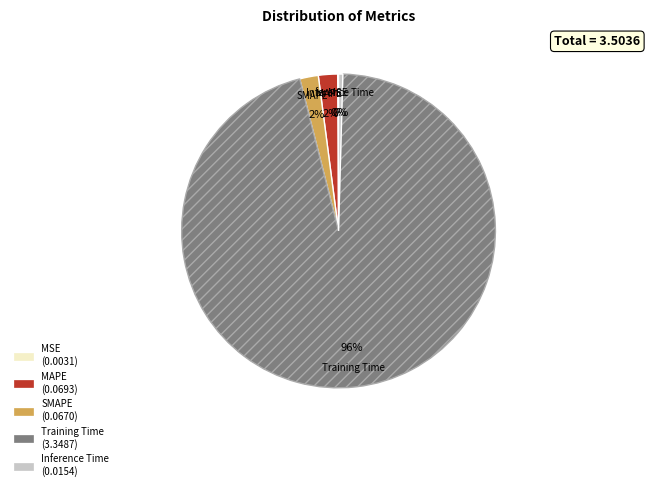

To the nearest percent, what is the combined percentage of Inference Time and Training Time?

96%